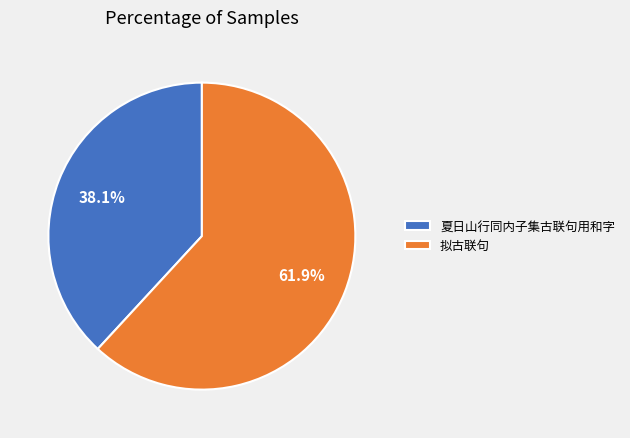

Which category has the biggest portion of the pie?

拟古联句